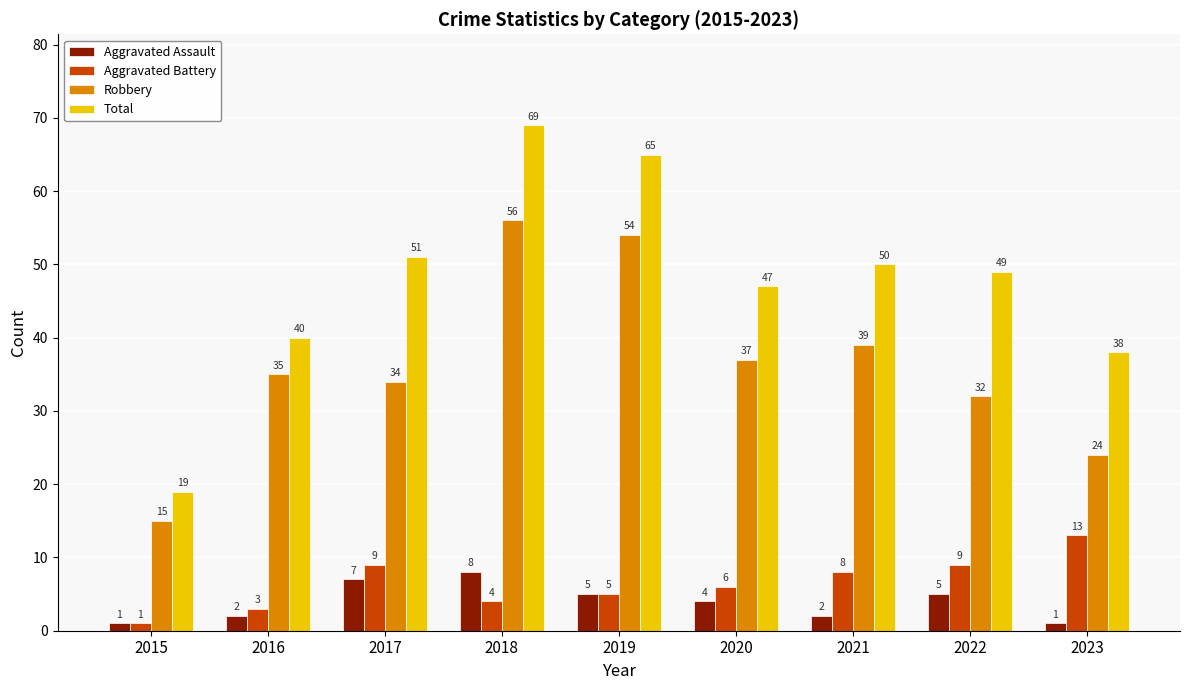

What is the approximate value of Aggravated Battery at 2021?

8